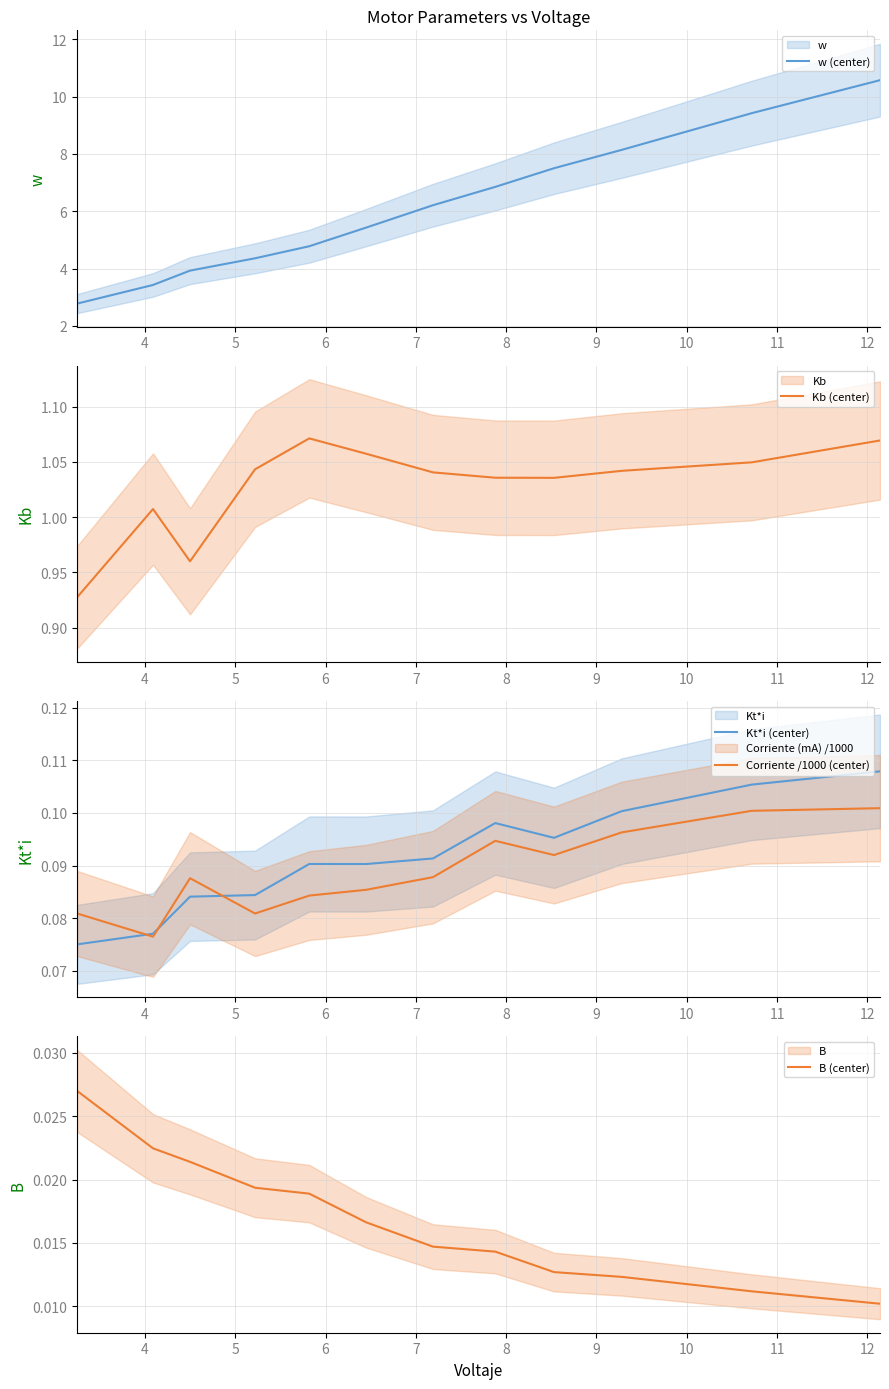

Which series has the largest range (max minus min)?

w (center)